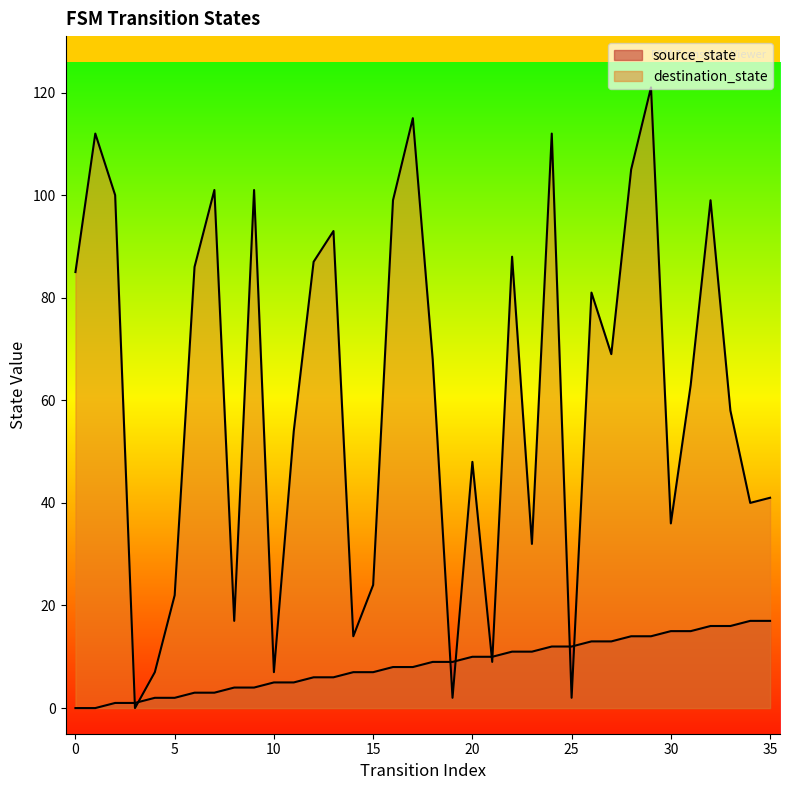

Reading left to right, list all the values displayed in this chart.

source_state: 0	0	1	1	2	2	3	3	4	4	5	5	6	6	7	7	8	8	9	9	10	10	11	11	12	12	13	13	14	14	15	15	16	16	17	17
destination_state: 85	112	100	0	7	22	86	101	17	101	7	54	87	93	14	24	99	115	68	2	48	9	88	32	112	2	81	69	105	121	36	63	99	58	40	41